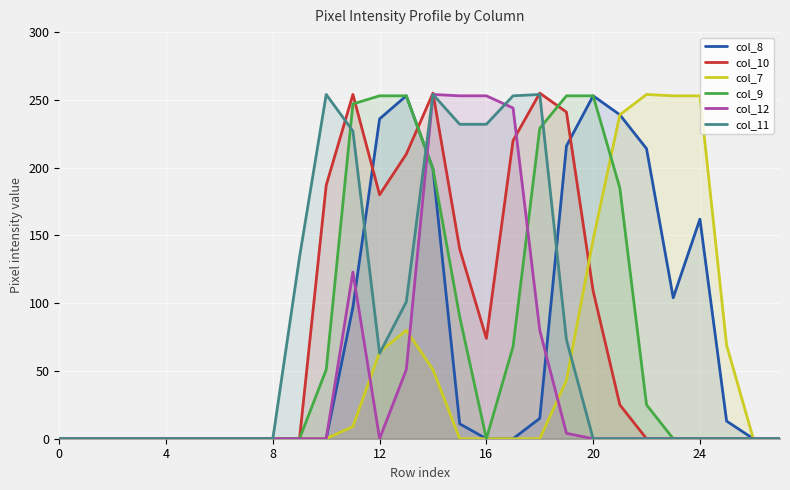

Where is the first local maximum for col_12?

11